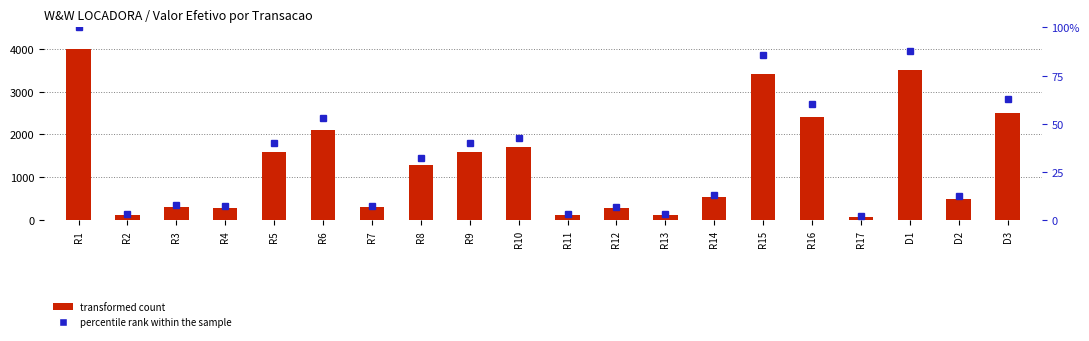

What is the label of the 1st bar from the right?

D3